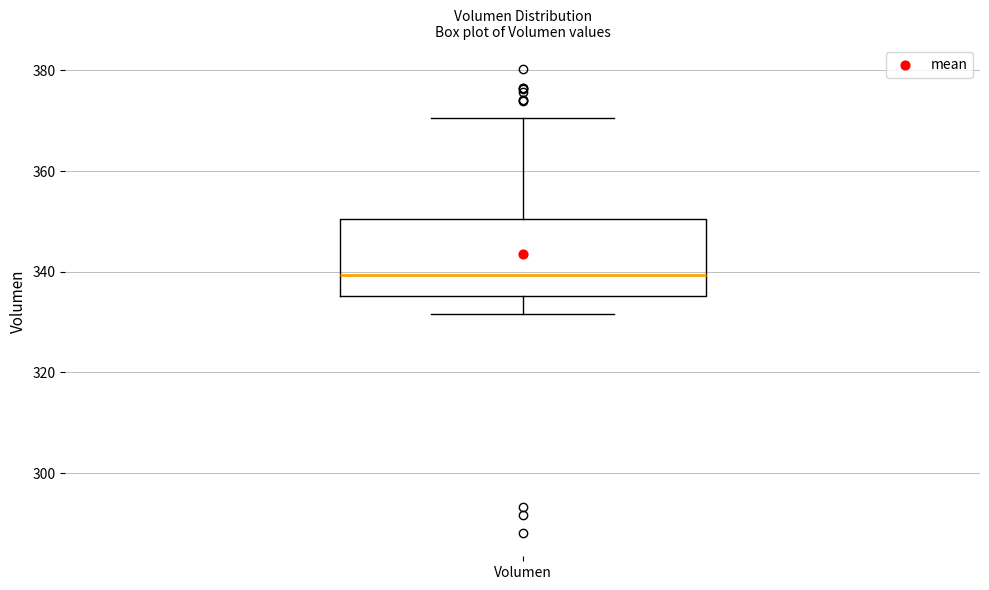

Transcribe this box plot: give where the median line is, the range the box spans, and where the two whiskers end, as read against the y-axis. The values are not printed on the chart, so give them approximately, as read against the axis.

median 340, box 336 to 350, whiskers 332 to 370